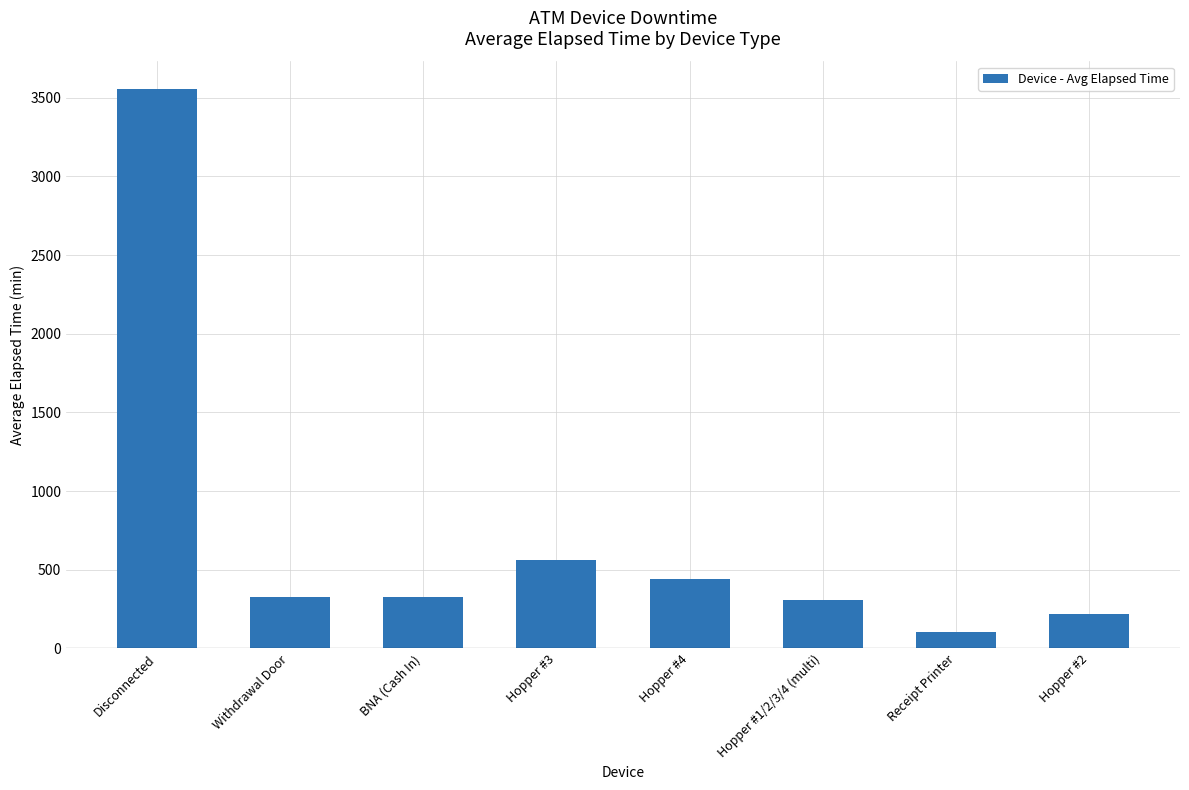

Which category has the lowest value across all series?

Receipt Printer